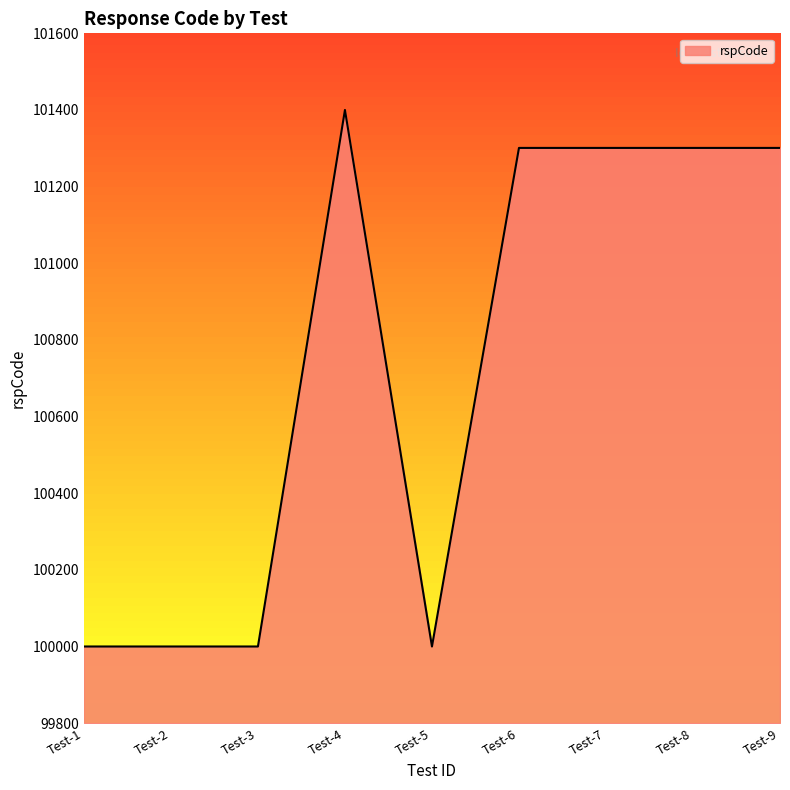

How many series are shown in this chart?

1